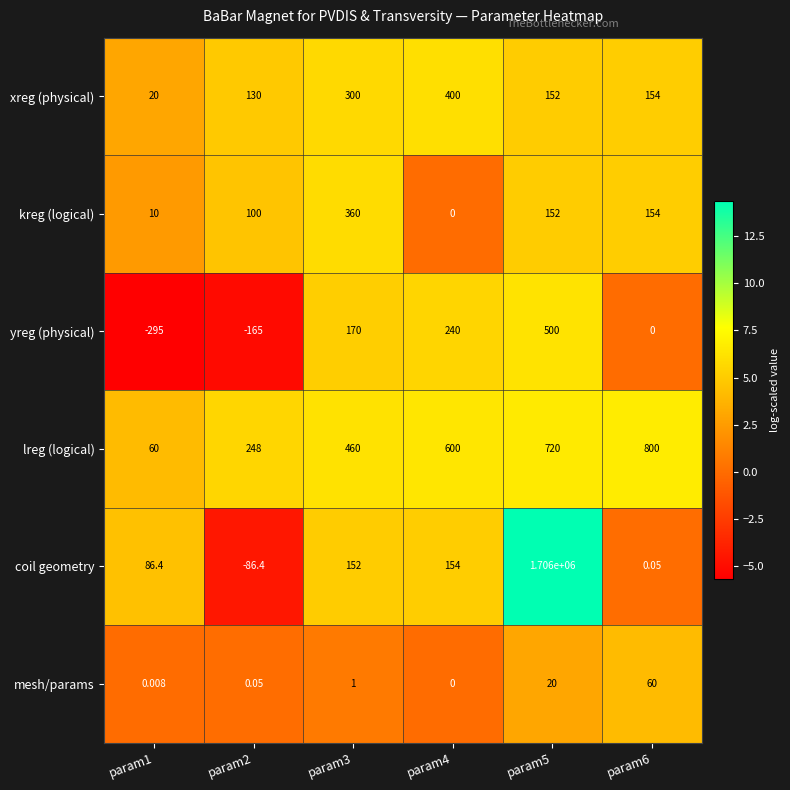

At which category is the sum across all series the highest?

param5